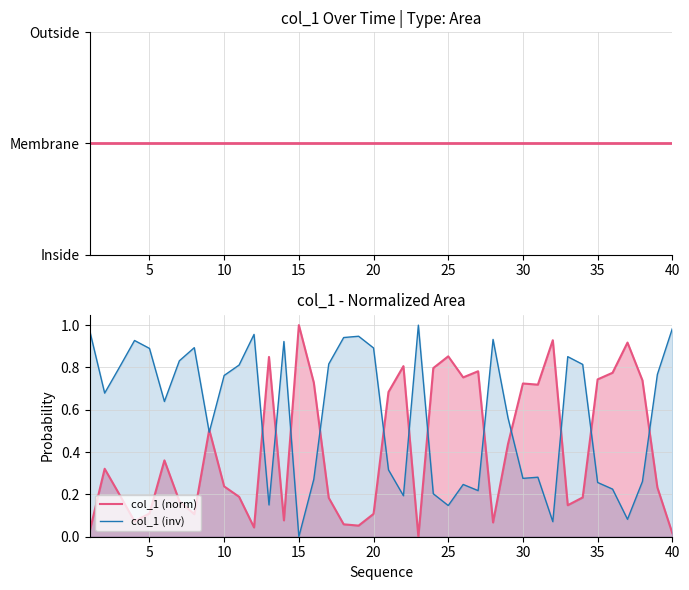

After their last crossing, which series has the higher values: col_1 (inv) or col_1 (norm)?

col_1 (inv)